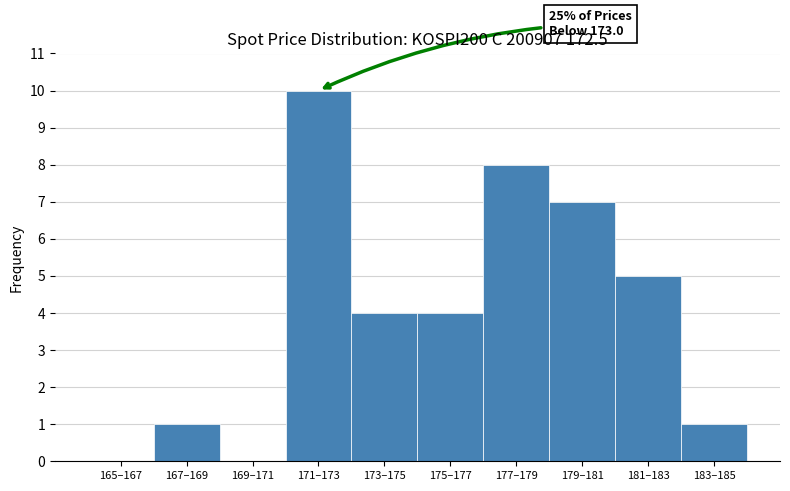

Reading left to right, extract all data points from this chart.

165–167=0	167–169=1	169–171=0	171–173=10	173–175=4	175–177=4	177–179=8	179–181=7	181–183=5	183–185=1